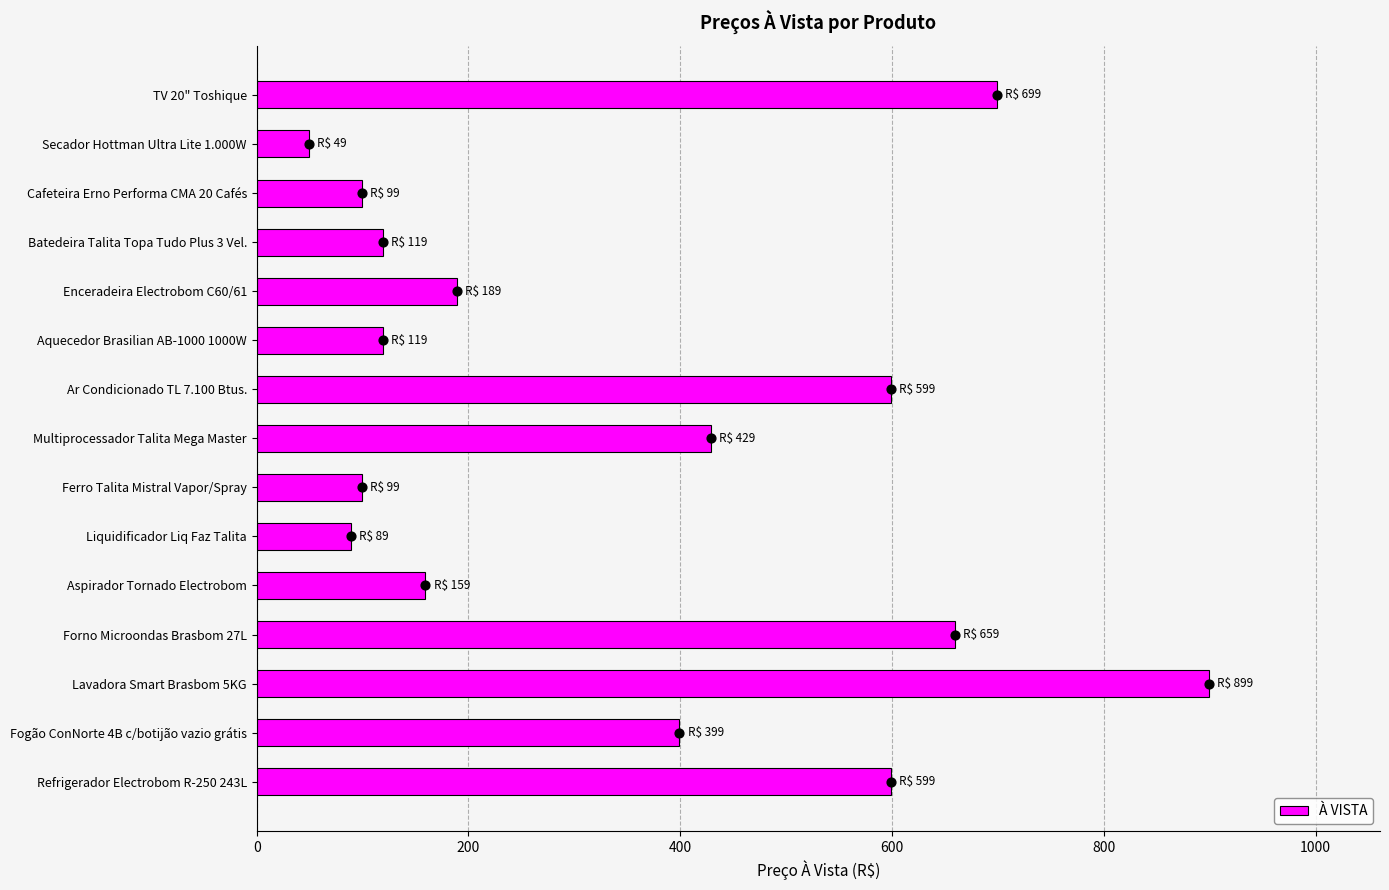

What is the average value of the À VISTA series?

347